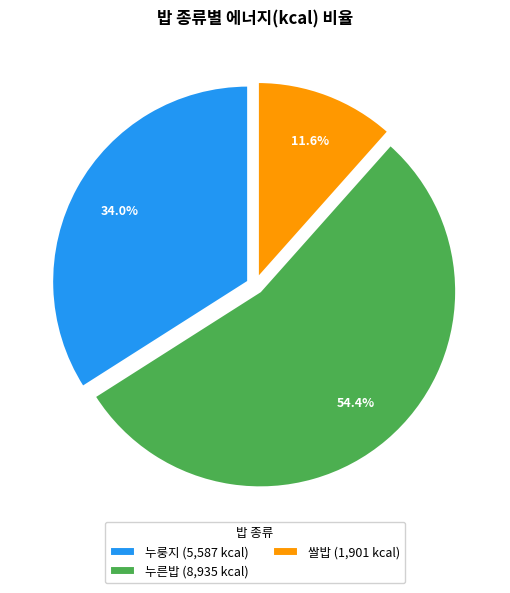

What is the majority slice?

누른밥 (8,935 kcal)